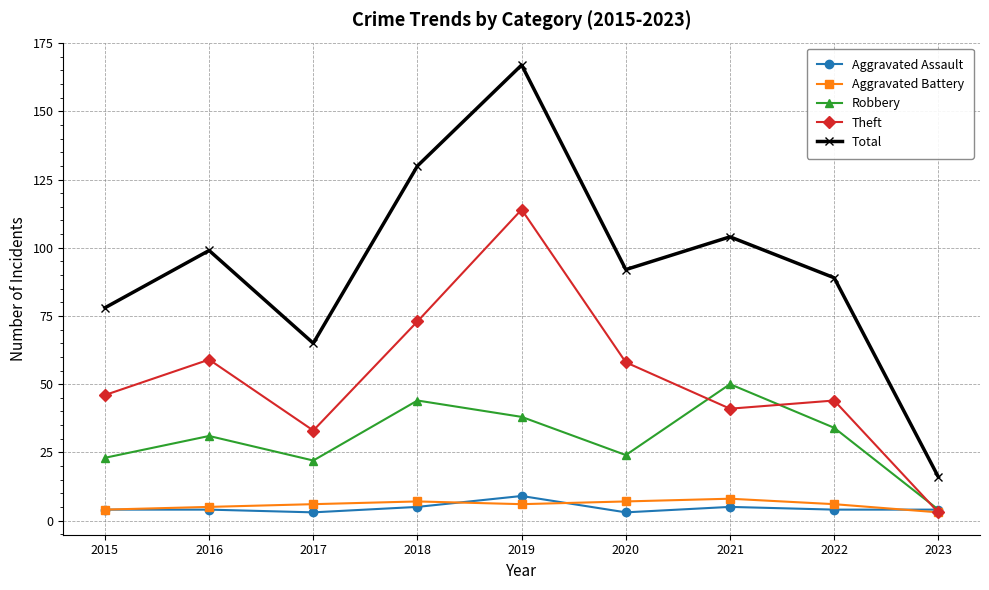

Which series has the largest total across all categories?

Total